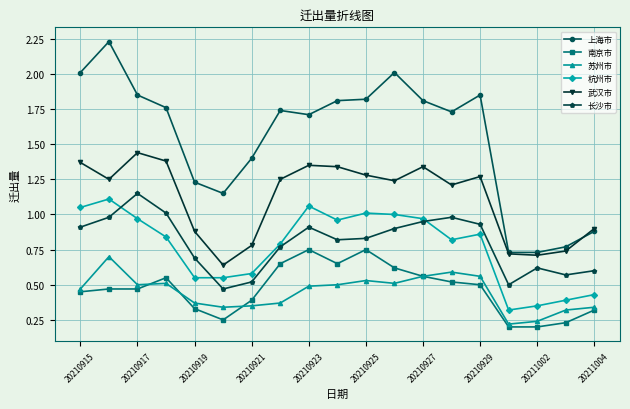

True or false: 南京市 has more than 0 interior local peaks.

True